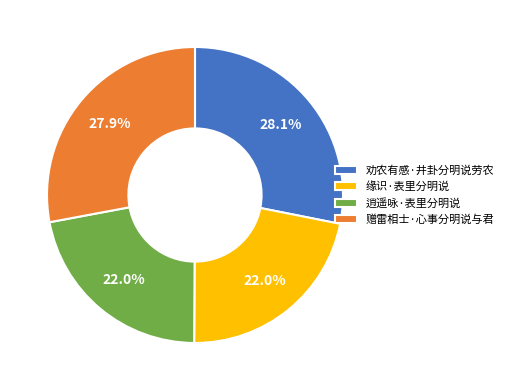

To the nearest percent, what is the difference between the largest and smallest slice percentages?

6%